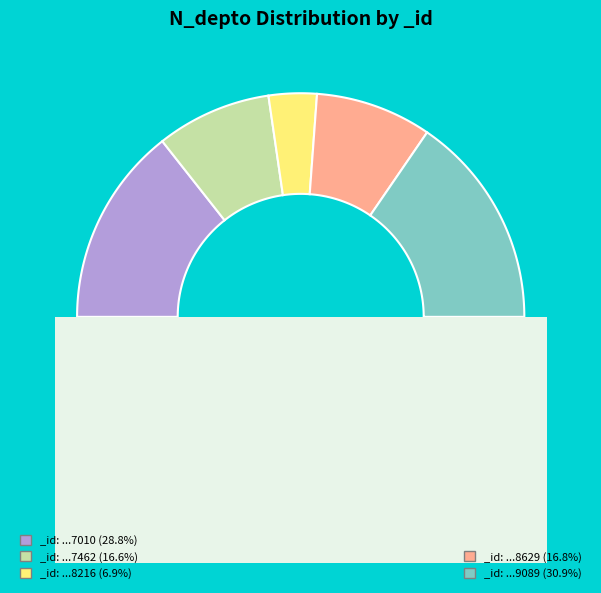

Is 264709089 the majority of the pie?

No